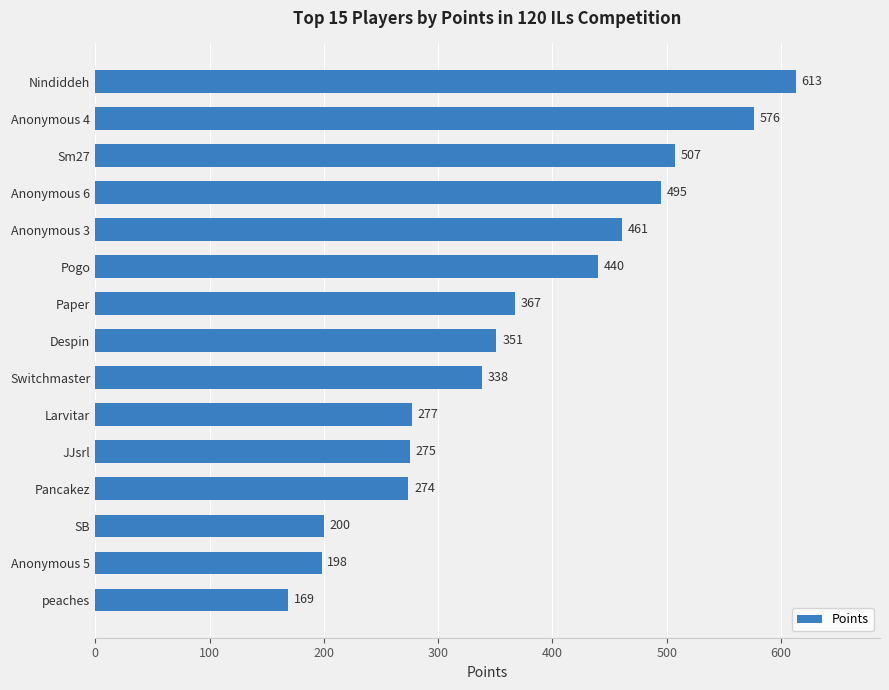

What is the sum of all values?

5541